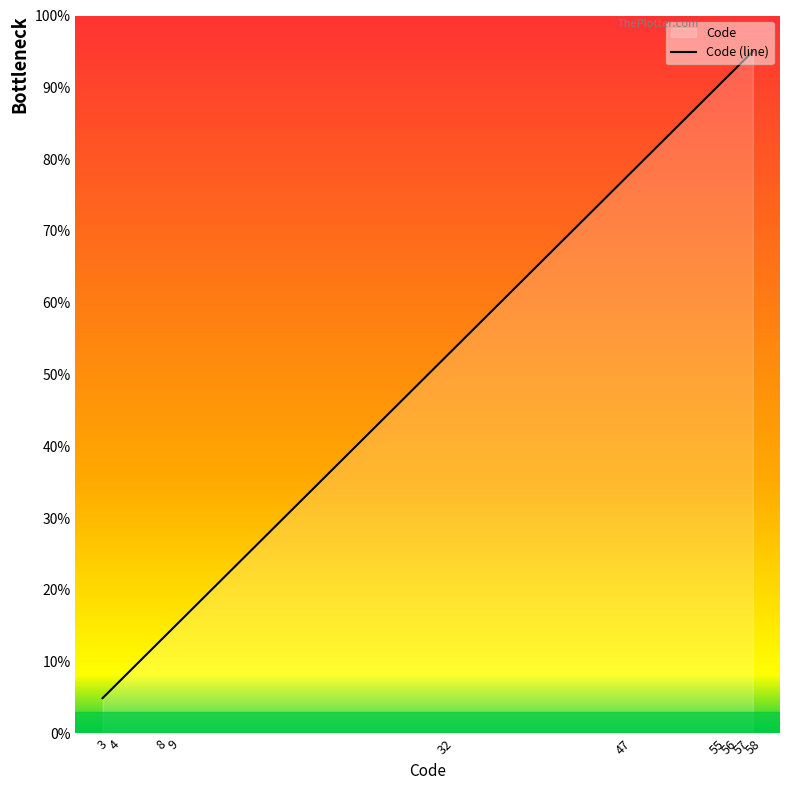

Is it true that the value at 58 is 95.0?

True